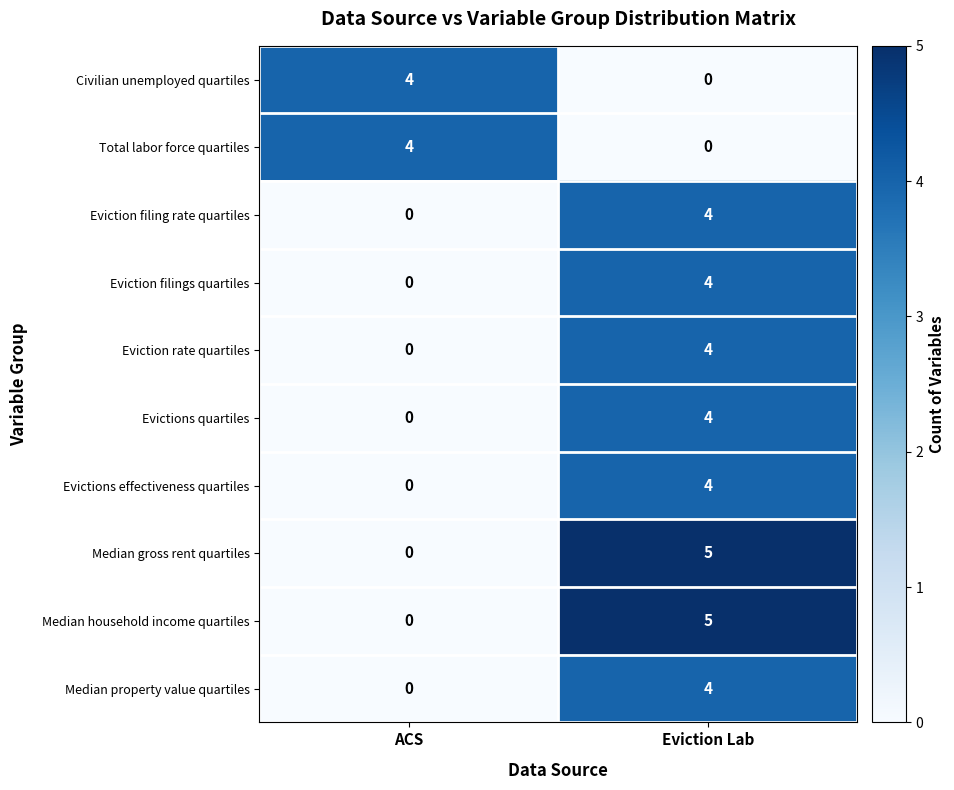

Reading right to left, what are all the values shown in this chart?

Civilian unemployed quartiles: Eviction Lab=0	ACS=4
Total labor force quartiles: Eviction Lab=0	ACS=4
Eviction filing rate quartiles: Eviction Lab=4	ACS=0
Eviction filings quartiles: Eviction Lab=4	ACS=0
Eviction rate quartiles: Eviction Lab=4	ACS=0
Evictions quartiles: Eviction Lab=4	ACS=0
Evictions effectiveness quartiles: Eviction Lab=4	ACS=0
Median gross rent quartiles: Eviction Lab=5	ACS=0
Median household income quartiles: Eviction Lab=5	ACS=0
Median property value quartiles: Eviction Lab=4	ACS=0